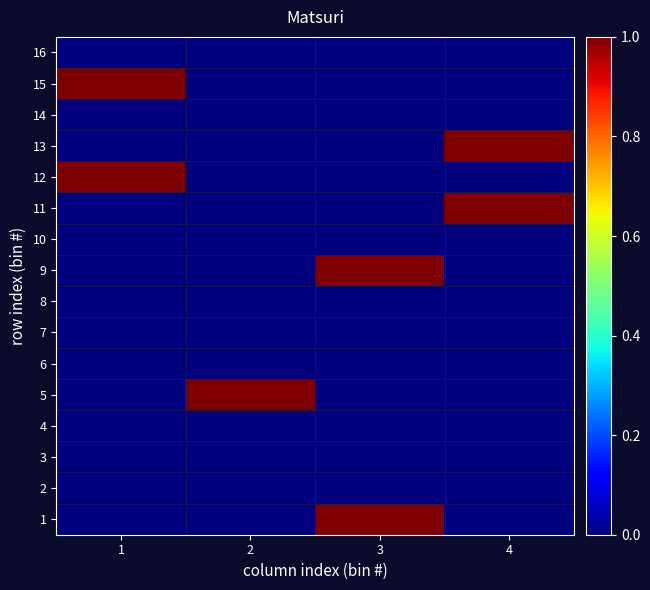

At how many categories does at least one series exceed 0?

4